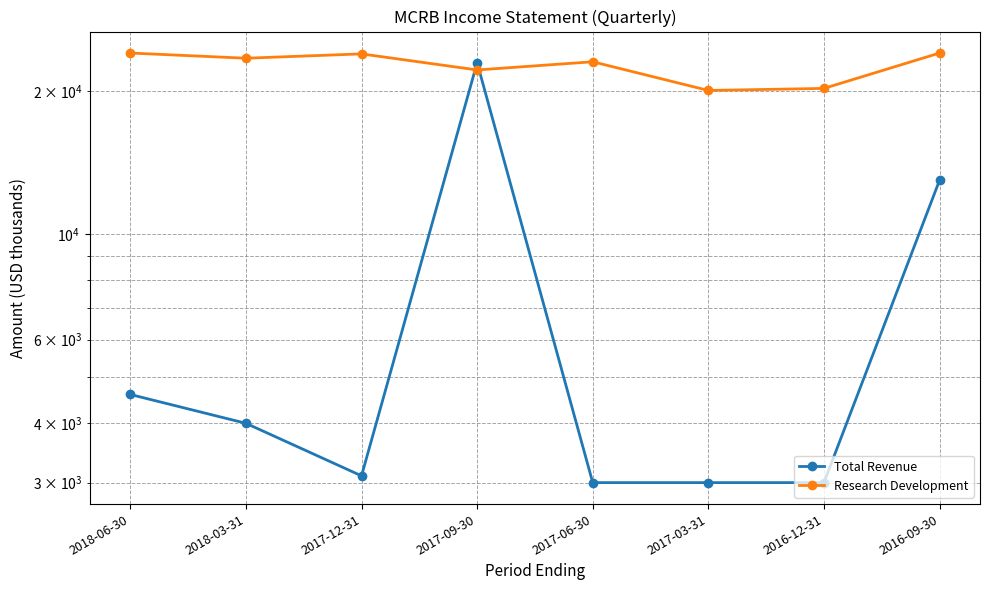

What is the difference between the Total Revenue values at 2018-03-31 and 2017-03-31?

1000